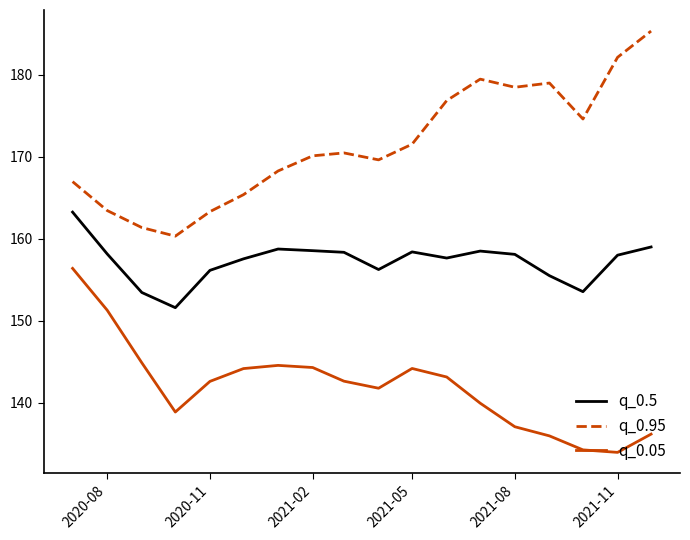

Which series has the largest total across all categories?

q_0.95